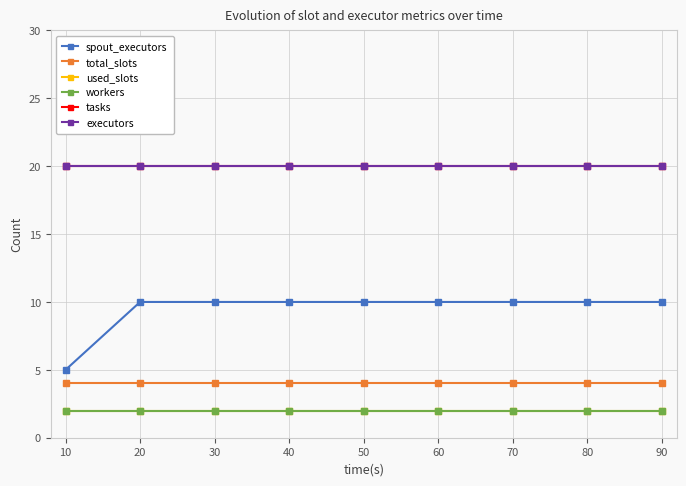

List the series in order of their peak value, lowest first.

used_slots, workers, total_slots, spout_executors, tasks, executors